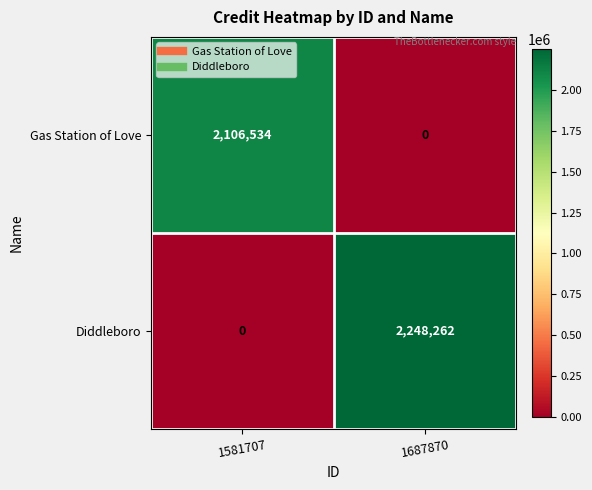

Reading right to left, what are all the values shown in this chart?

Gas Station of Love: 0	2106534
Diddleboro: 2248262	0